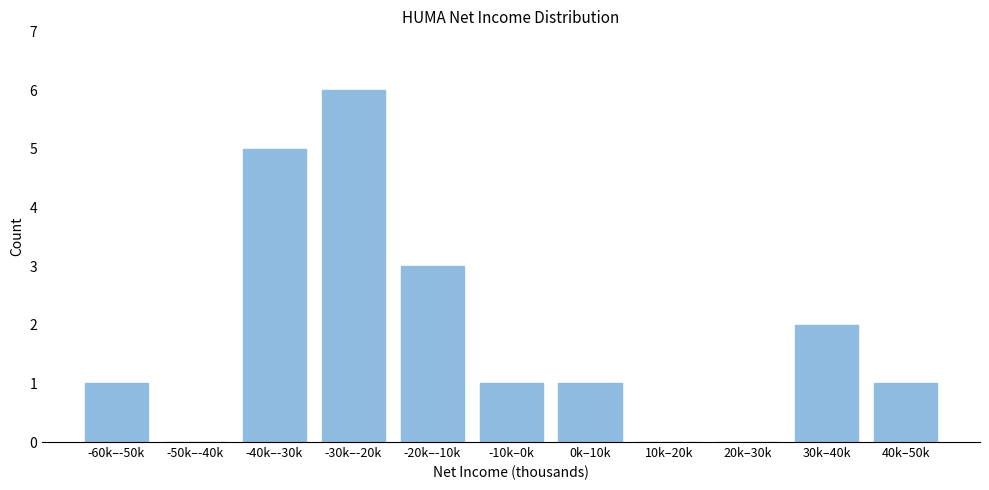

Reading left to right, what are all the values shown in this chart?

-60k–-50k=1	-50k–-40k=0	-40k–-30k=5	-30k–-20k=6	-20k–-10k=3	-10k–0k=1	0k–10k=1	10k–20k=0	20k–30k=0	30k–40k=2	40k–50k=1